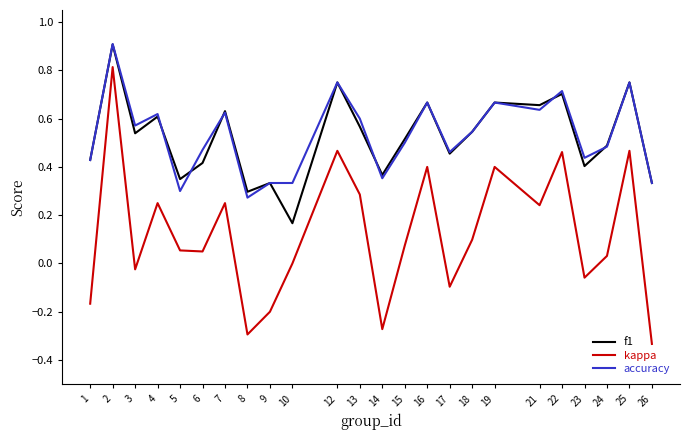

How many categories are shown in the chart?

24